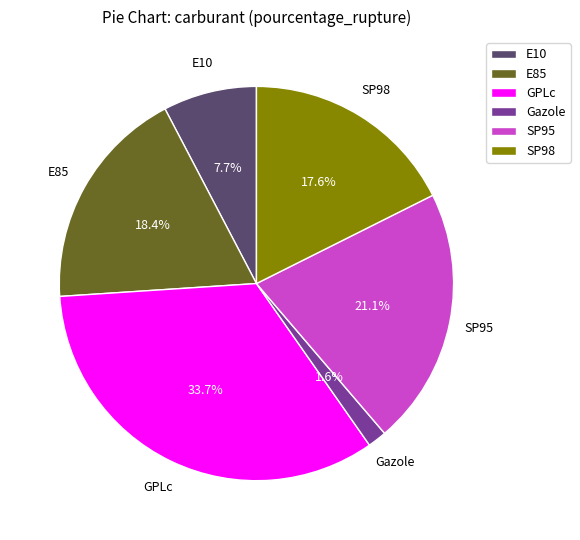

Which has a higher value, E85 or GPLc?

GPLc